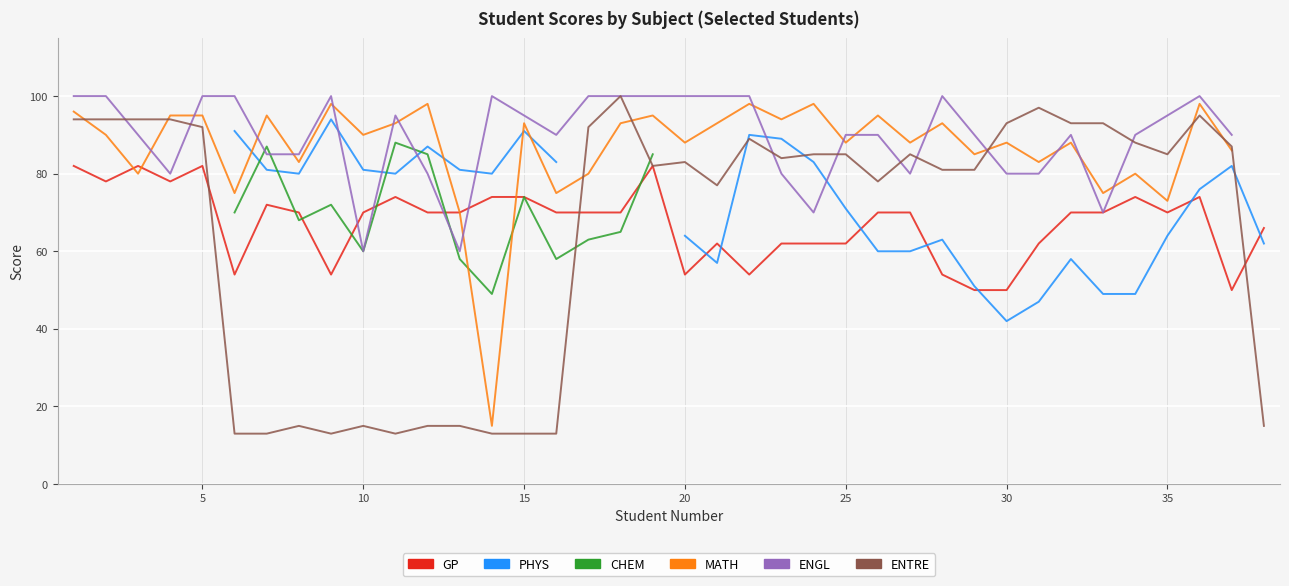

True or false: ENGL and MATH cross at least once.

True